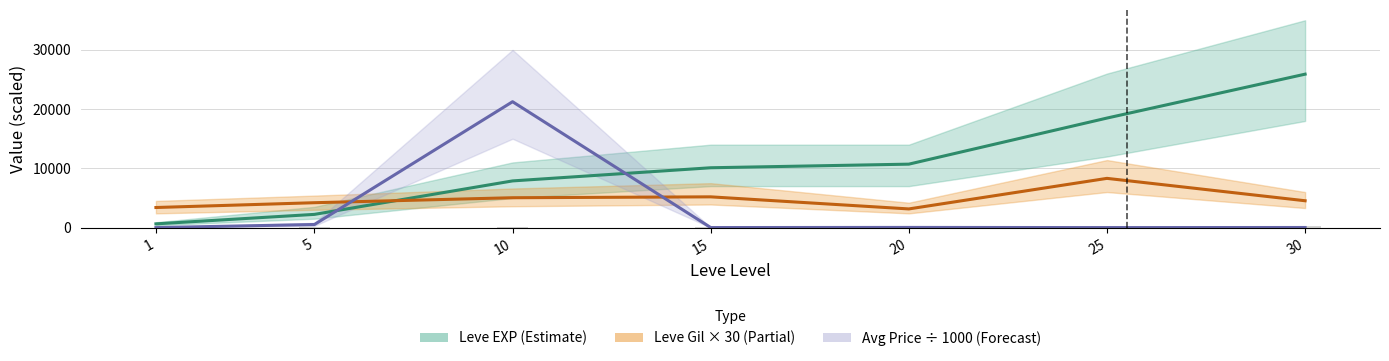

What is the spread (max minus min) of values at 5?

3679.7